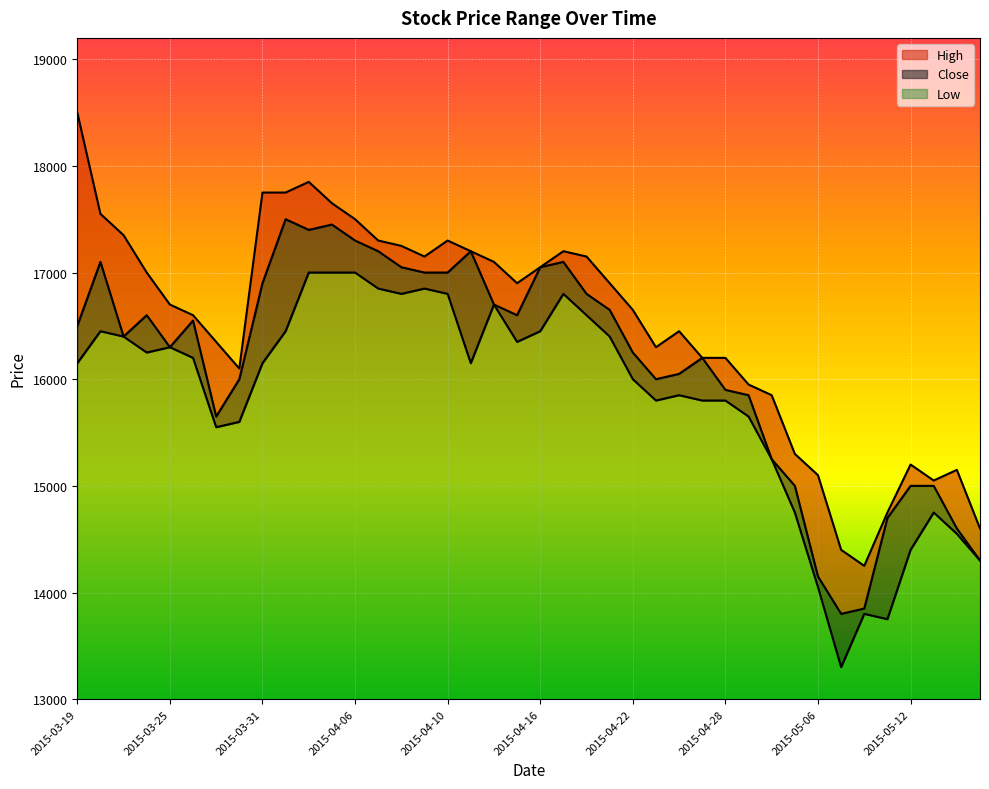

Reading left to right, transcribe all the data shown in this chart.

High: 2015-03-19=18500	2015-03-20=17550	2015-03-23=17350	2015-03-24=17000	2015-03-25=16700	2015-03-26=16600	2015-03-27=16350	2015-03-30=16100	2015-03-31=17750	2015-04-01=17750	2015-04-02=17850	2015-04-03=17650	2015-04-06=17500	2015-04-07=17300	2015-04-08=17250	2015-04-09=17150	2015-04-10=17300	2015-04-13=17200	2015-04-14=17100	2015-04-15=16900	2015-04-16=17050	2015-04-17=17200	2015-04-20=17150	2015-04-21=16900	2015-04-22=16650	2015-04-23=16300	2015-04-24=16450	2015-04-27=16200	2015-04-28=16200	2015-04-29=15950	2015-04-30=15850	2015-05-04=15300	2015-05-06=15100	2015-05-07=14400	2015-05-08=14250	2015-05-11=14750	2015-05-12=15200	2015-05-13=15050	2015-05-14=15150	2015-05-15=14600
Close: 2015-03-19=16500	2015-03-20=17100	2015-03-23=16400	2015-03-24=16600	2015-03-25=16300	2015-03-26=16550	2015-03-27=15650	2015-03-30=16000	2015-03-31=16900	2015-04-01=17500	2015-04-02=17400	2015-04-03=17450	2015-04-06=17300	2015-04-07=17200	2015-04-08=17050	2015-04-09=17000	2015-04-10=17000	2015-04-13=17200	2015-04-14=16700	2015-04-15=16600	2015-04-16=17050	2015-04-17=17100	2015-04-20=16800	2015-04-21=16650	2015-04-22=16250	2015-04-23=16000	2015-04-24=16050	2015-04-27=16200	2015-04-28=15900	2015-04-29=15850	2015-04-30=15250	2015-05-04=15000	2015-05-06=14150	2015-05-07=13800	2015-05-08=13850	2015-05-11=14700	2015-05-12=15000	2015-05-13=15000	2015-05-14=14600	2015-05-15=14300
Low: 2015-03-19=16150	2015-03-20=16450	2015-03-23=16400	2015-03-24=16250	2015-03-25=16300	2015-03-26=16200	2015-03-27=15550	2015-03-30=15600	2015-03-31=16150	2015-04-01=16450	2015-04-02=17000	2015-04-03=17000	2015-04-06=17000	2015-04-07=16850	2015-04-08=16800	2015-04-09=16850	2015-04-10=16800	2015-04-13=16150	2015-04-14=16700	2015-04-15=16350	2015-04-16=16450	2015-04-17=16800	2015-04-20=16600	2015-04-21=16400	2015-04-22=16000	2015-04-23=15800	2015-04-24=15850	2015-04-27=15800	2015-04-28=15800	2015-04-29=15650	2015-04-30=15250	2015-05-04=14750	2015-05-06=14050	2015-05-07=13300	2015-05-08=13800	2015-05-11=13750	2015-05-12=14400	2015-05-13=14750	2015-05-14=14550	2015-05-15=14300